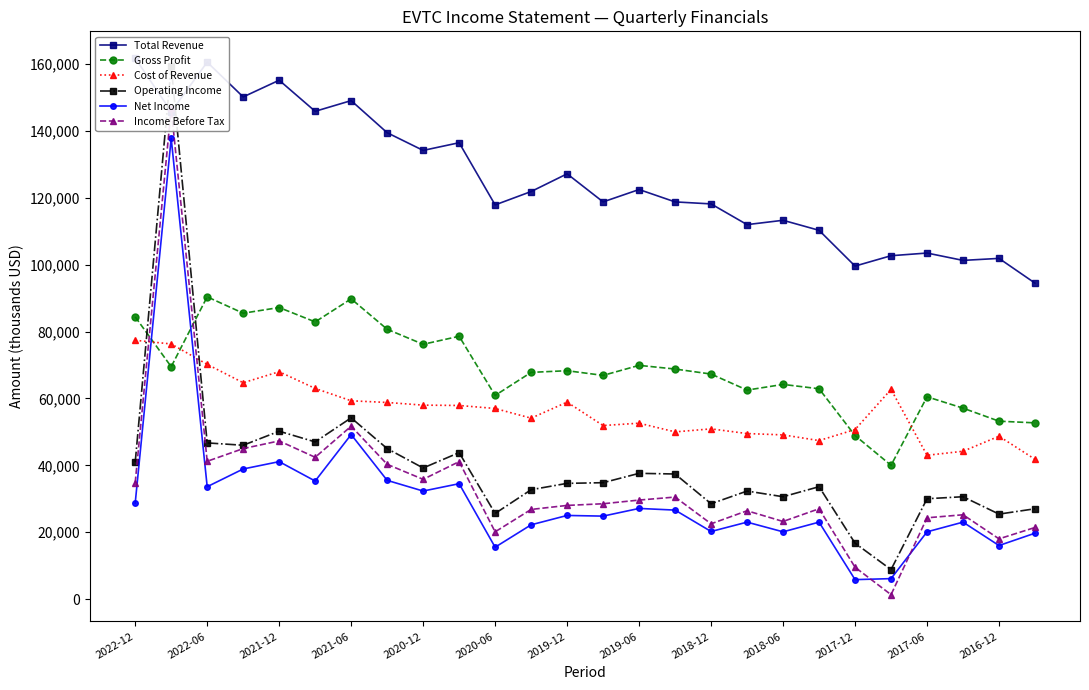

Between 19 and 15, which is larger?

15